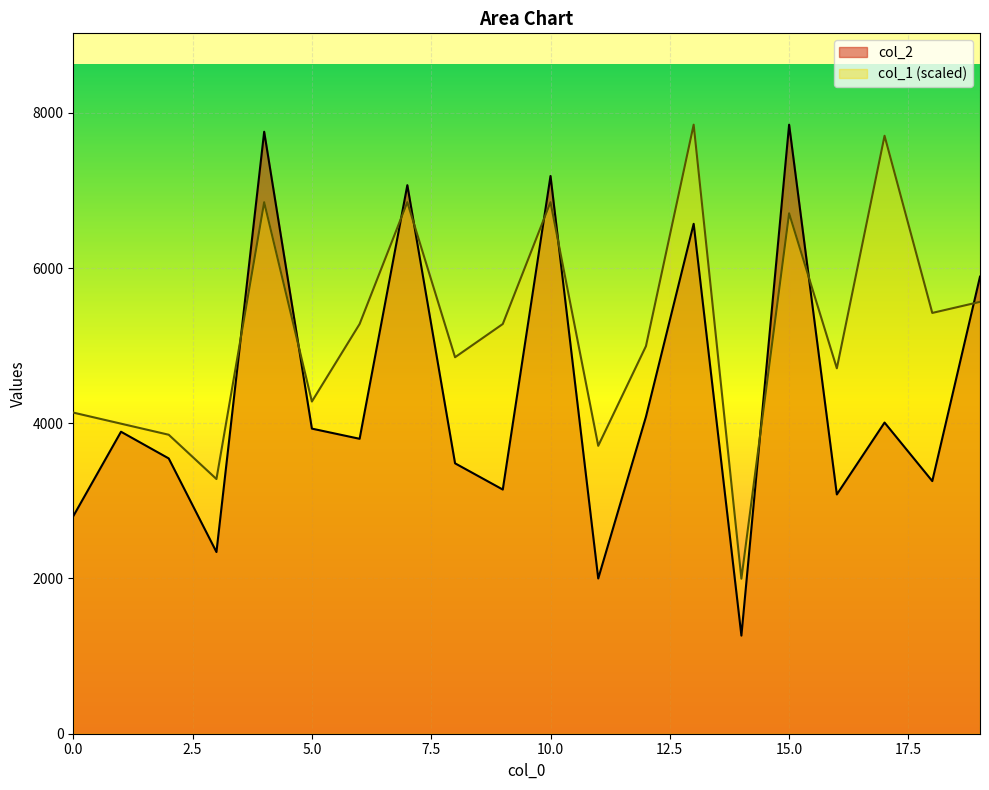

True or false: col_2 has more than 0 points higher than both neighbors.

True